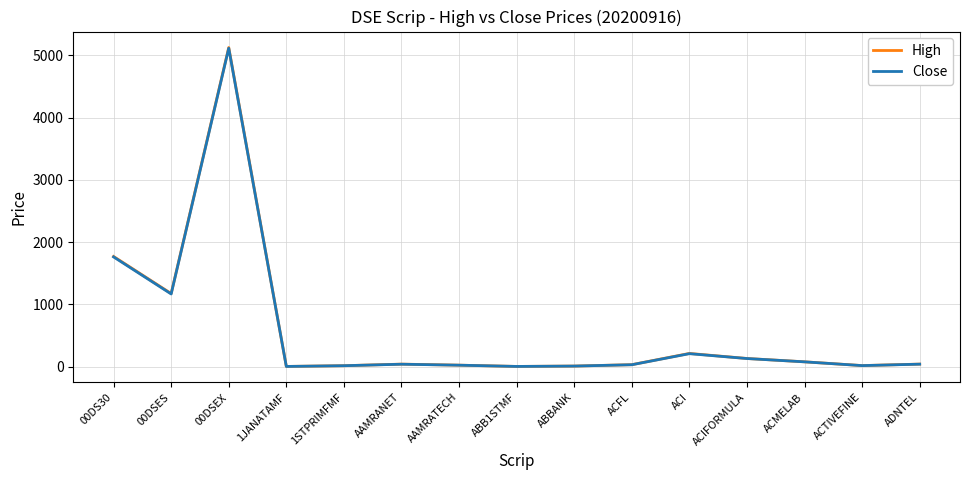

Which category has the highest value in the High series?

00DSEX